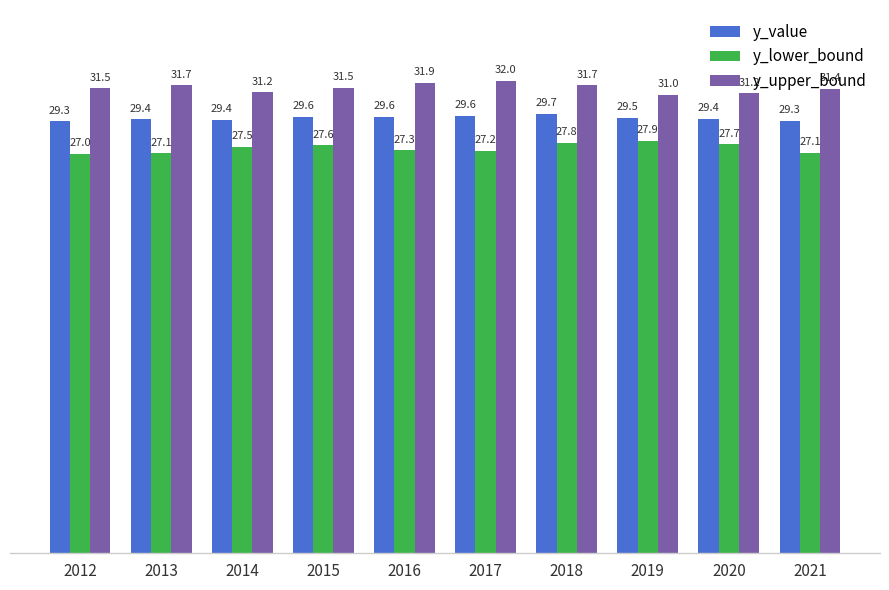

What is the highest value of the y_upper_bound series?

32.0